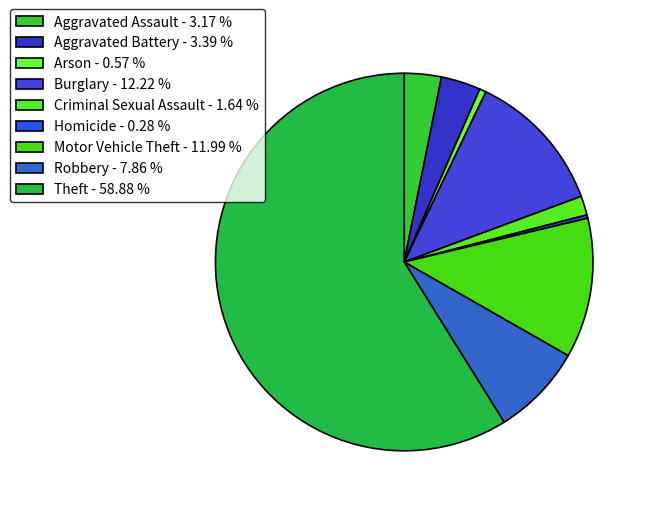

To the nearest percent, what portion does Aggravated Assault represent?

3%